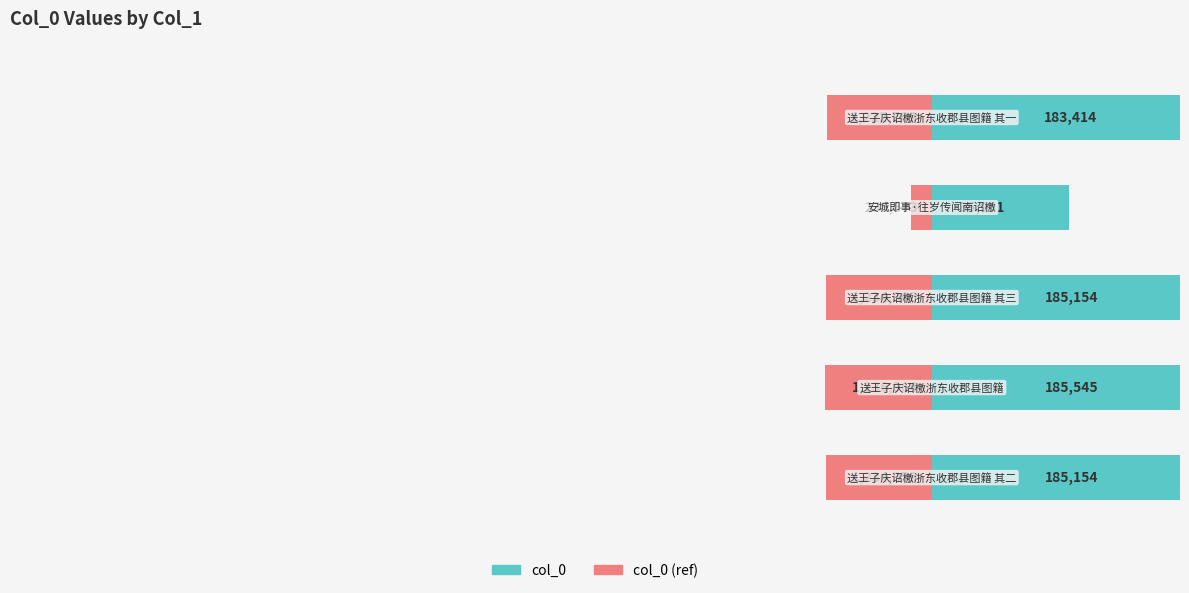

What is the difference between the maximum and minimum values in the col_0 (ref) series?

149593.7